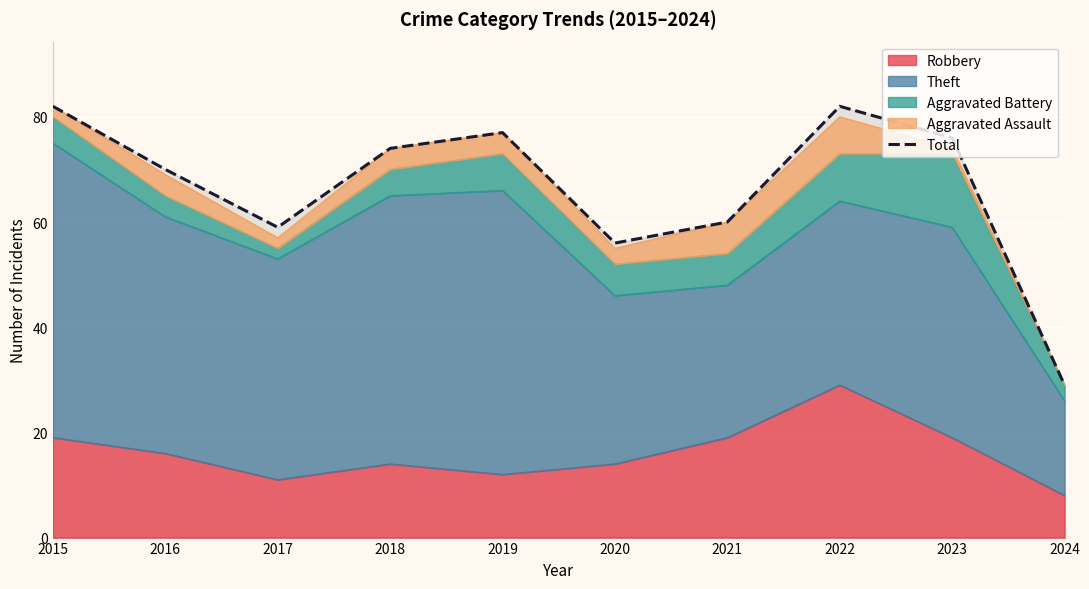

Reading left to right, extract all data points from this chart.

82	70	59	74	77	56	60	82	76	29